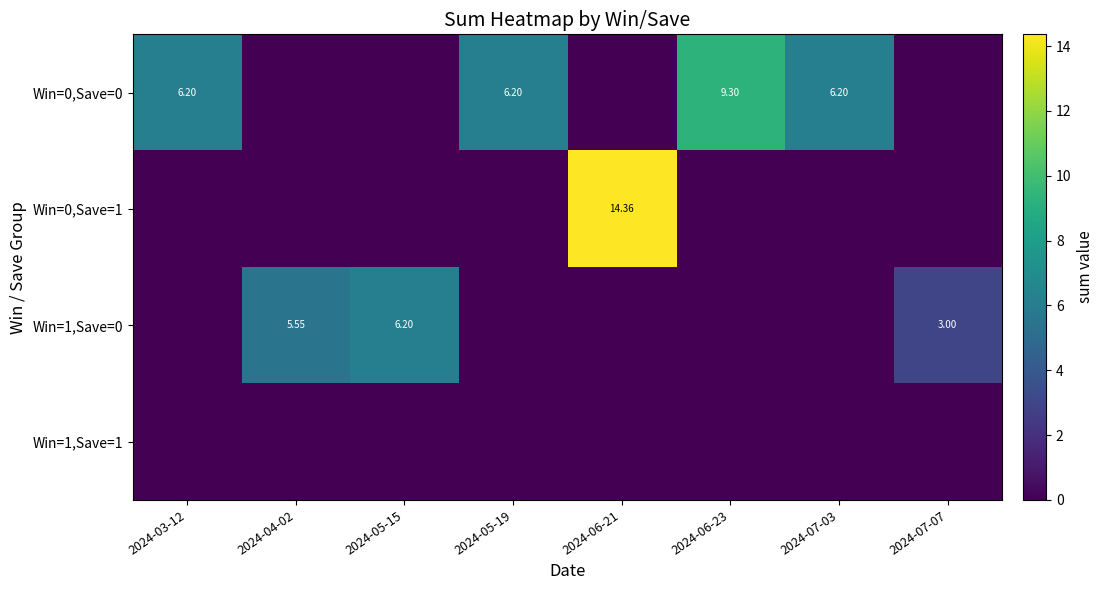

What is the difference between the highest and lowest values at 2024-03-12?

6.2